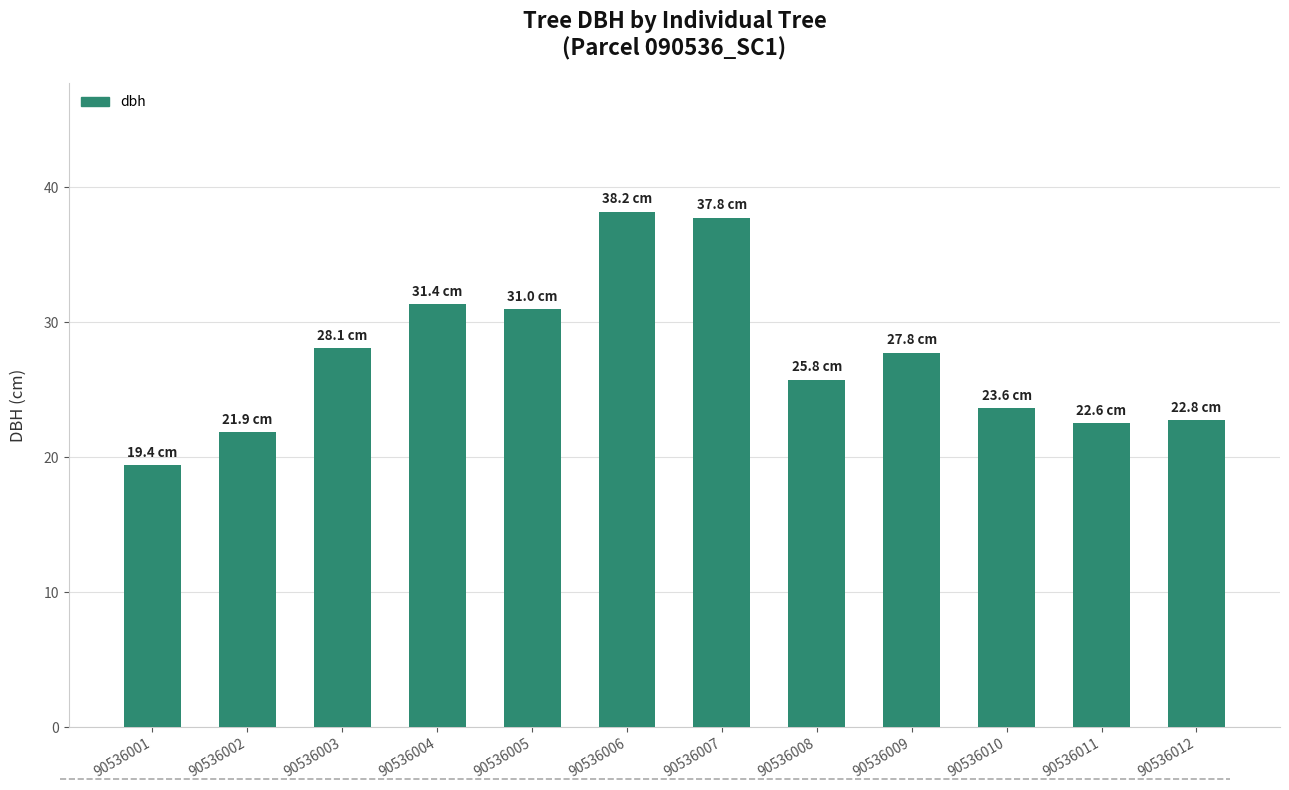

What is the difference between the values at 90536002 and 90536008?

3.9